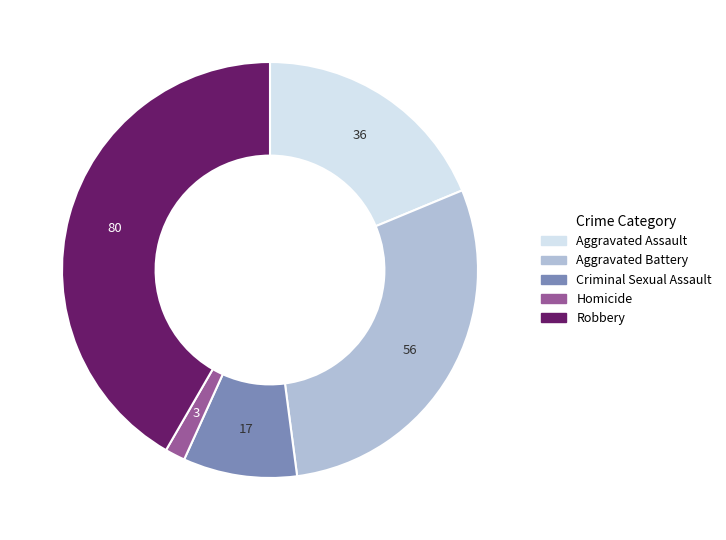

Between Aggravated Battery and Homicide, which is larger?

Aggravated Battery